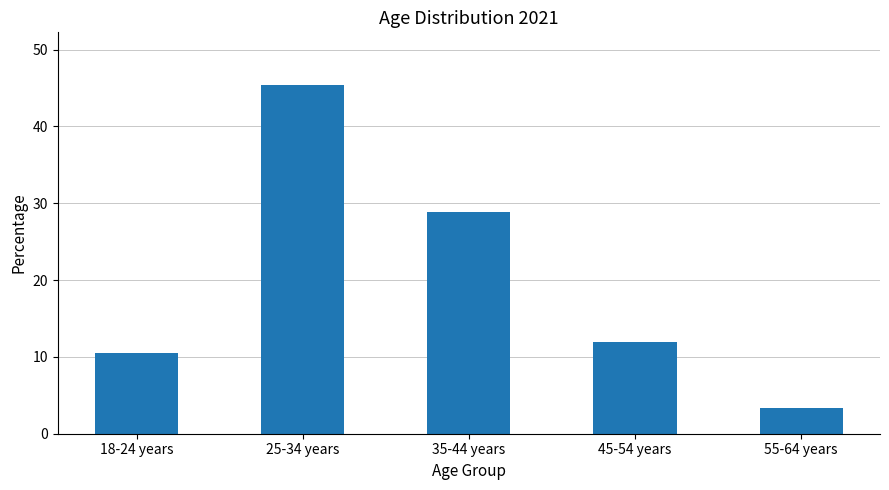

Rank the categories by value from lowest to highest.

55-64 years, 18-24 years, 45-54 years, 35-44 years, 25-34 years